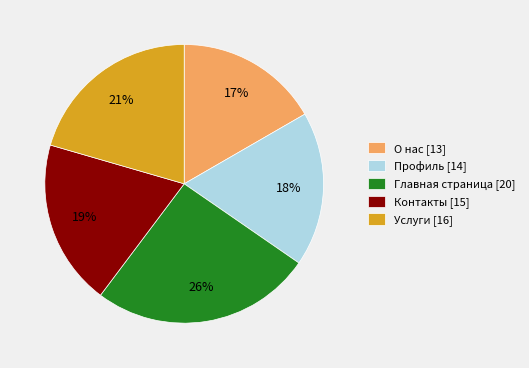

What is the ratio of the value at Контакты to the value at Услуги?

0.9